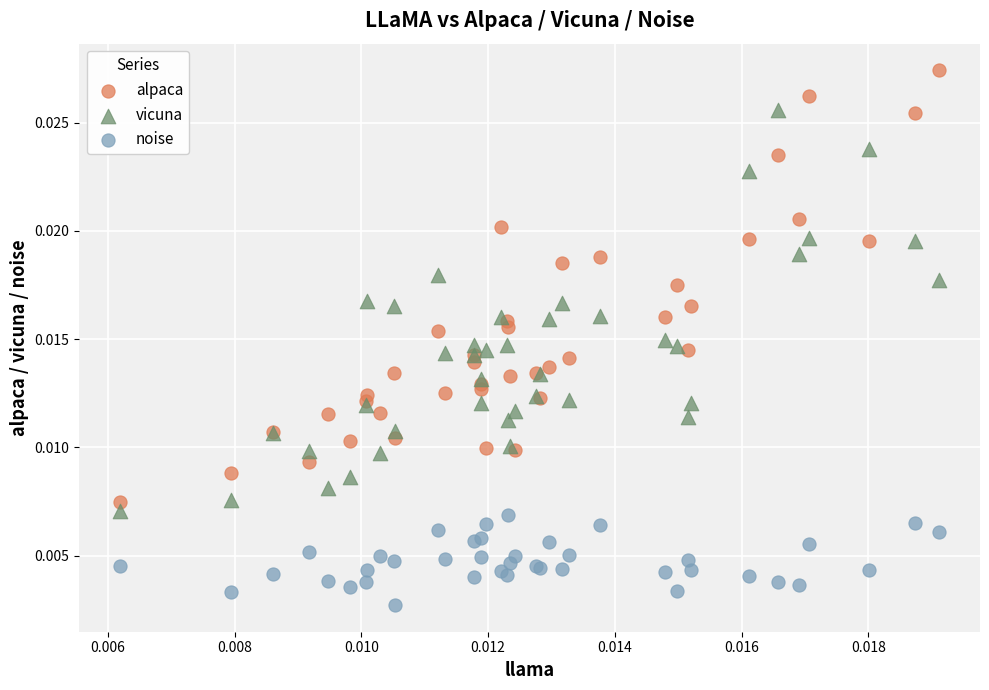

Which series has the widest spread of Y values?

alpaca